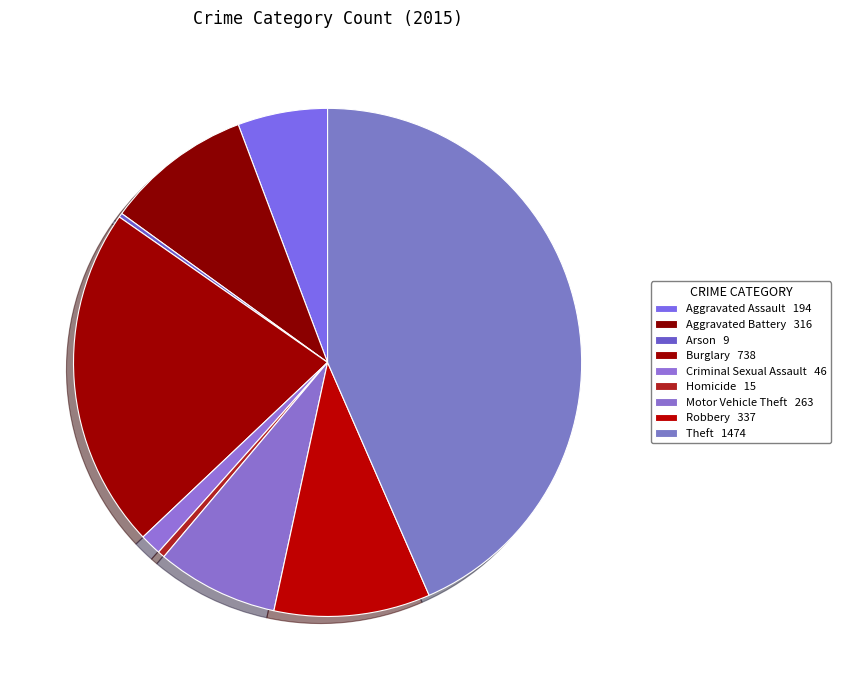

To the nearest percent, what percentage of the pie is Criminal Sexual Assault?

1%